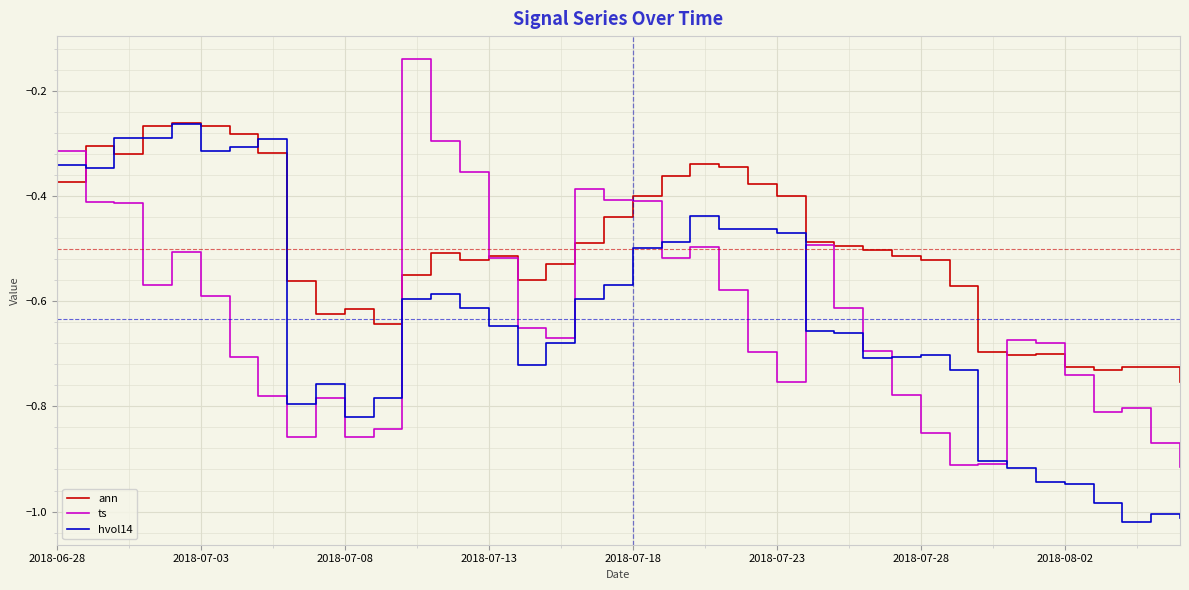

What are all the series names shown in the legend?

ann, ts, hvol14